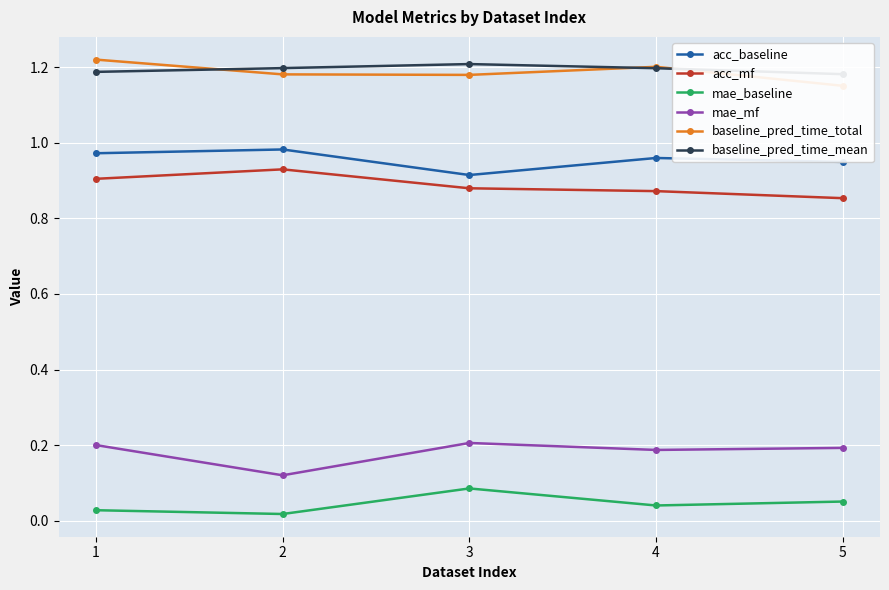

True or false: mae_mf and mae_baseline cross at least once.

False